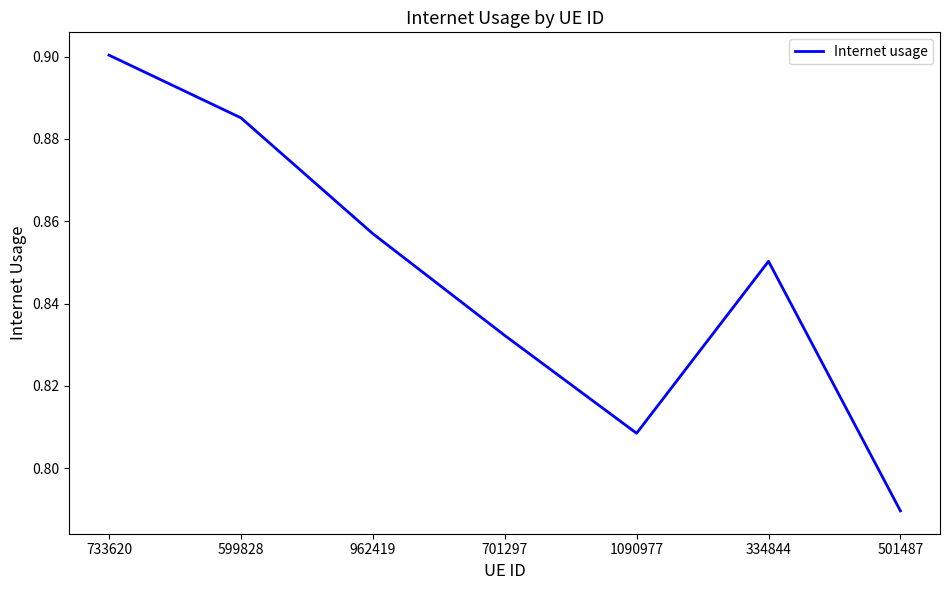

Count the number of categories in the chart.

7